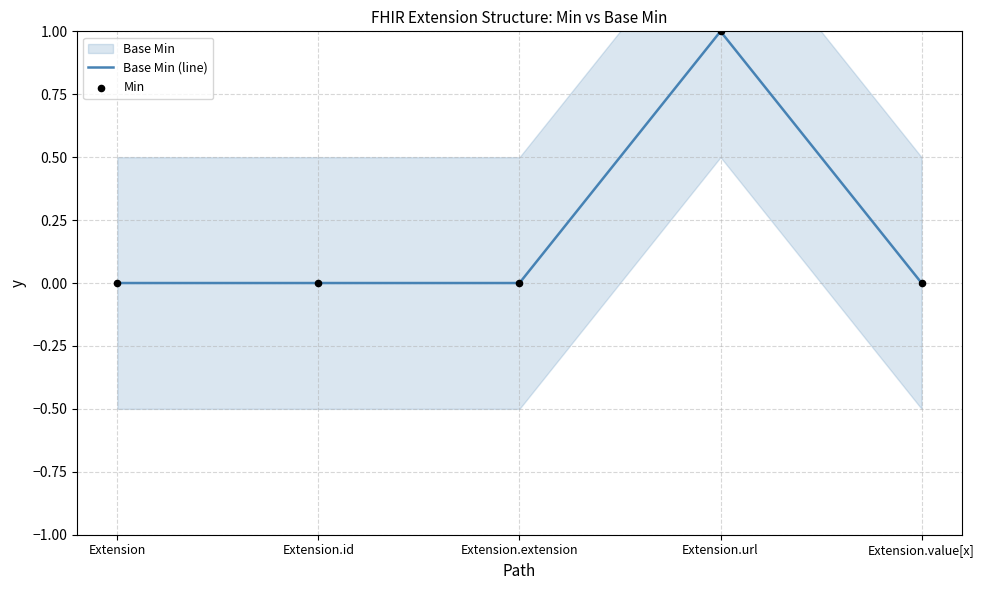

At how many categories does at least one series exceed 0?

1